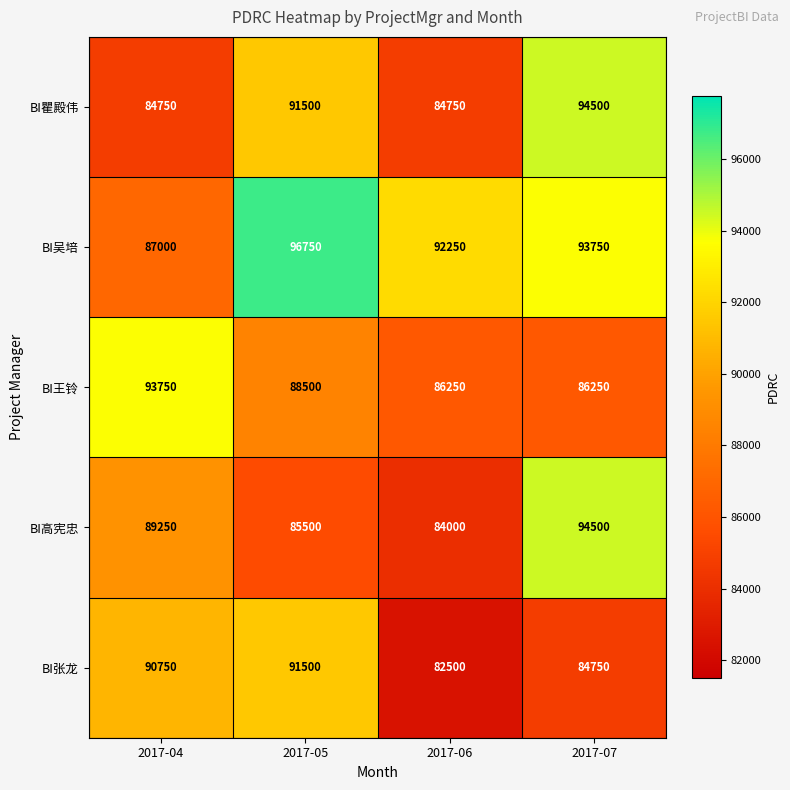

Rank the series at 2017-04 from lowest to highest value.

BI瞿殿伟, BI吴培, BI高宪忠, BI张龙, BI王铃